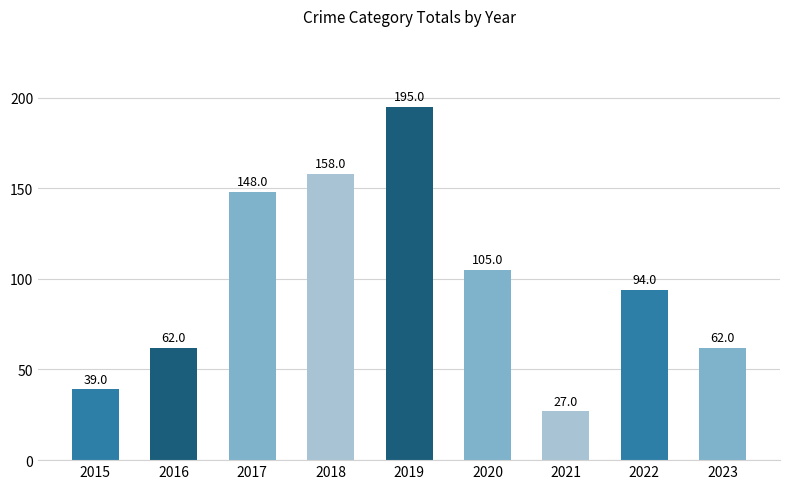

Which category has the lowest value across all series?

2021